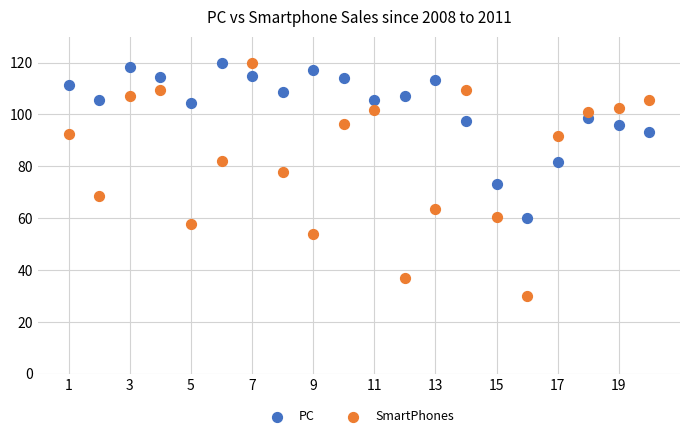

What are all the series names shown in the legend?

PC, SmartPhones